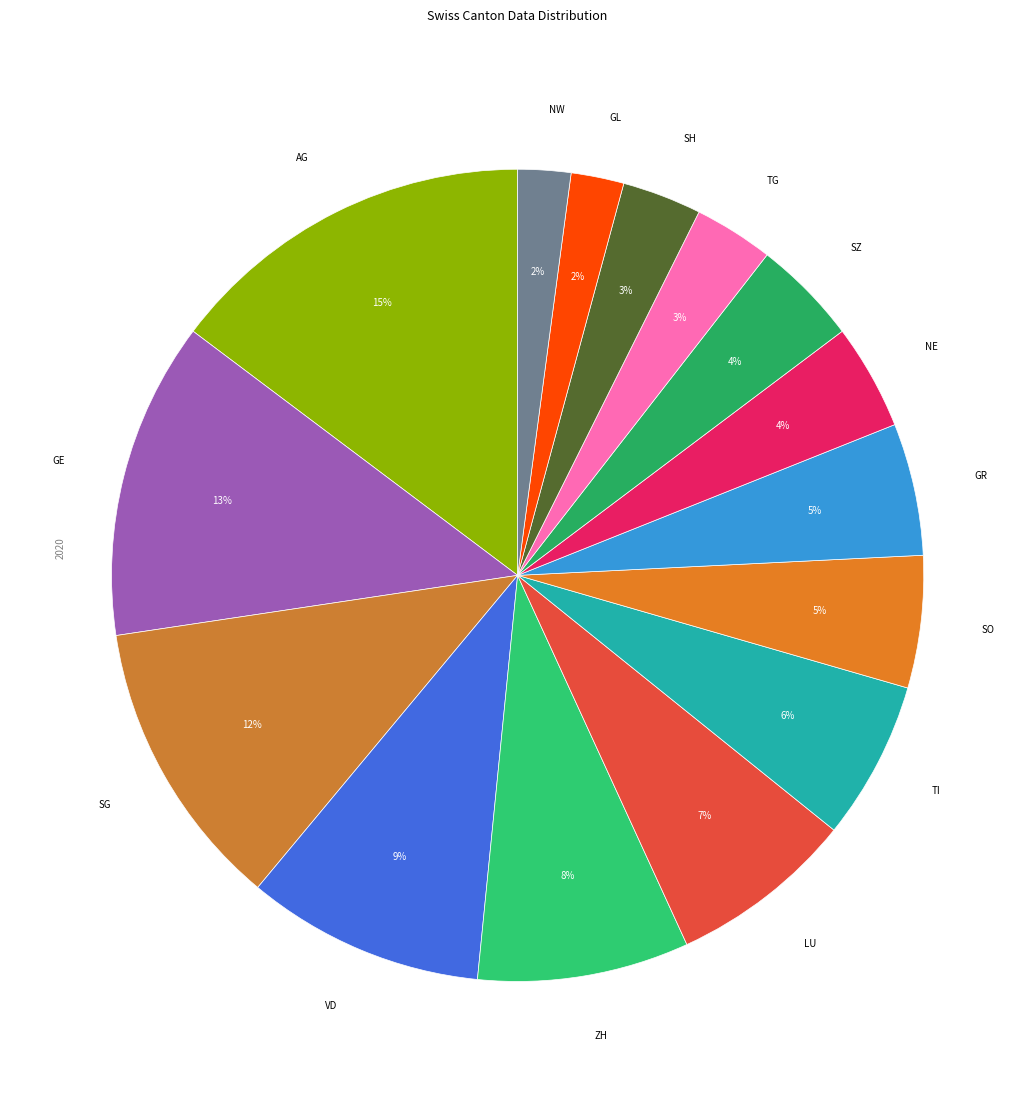

Which category has the biggest portion of the pie?

AG